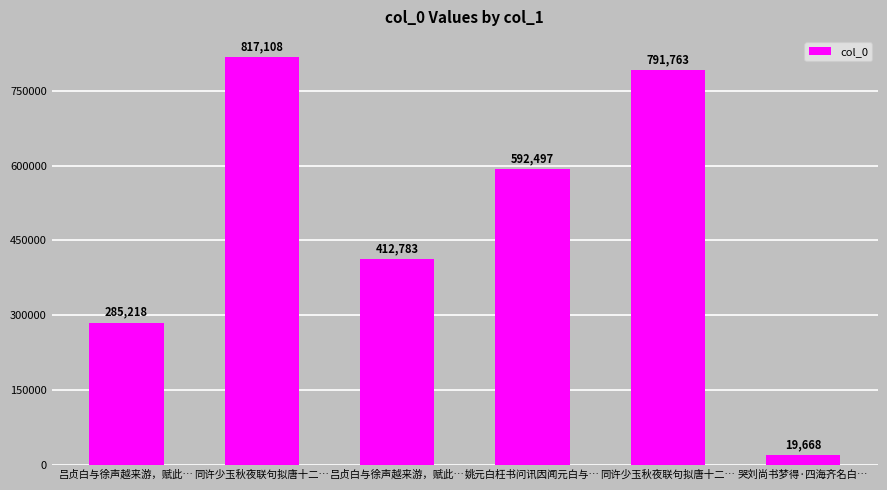

Are the bars horizontal?

No